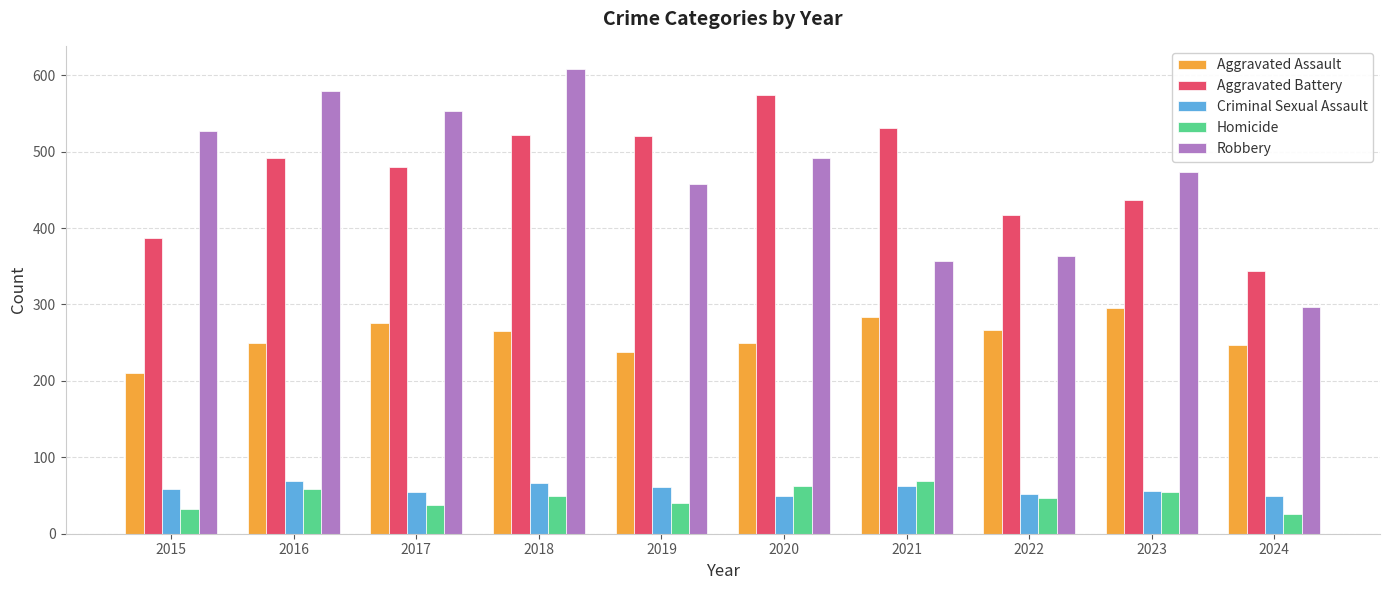

What are all the series names shown in the legend?

Aggravated Assault, Aggravated Battery, Criminal Sexual Assault, Homicide, Robbery